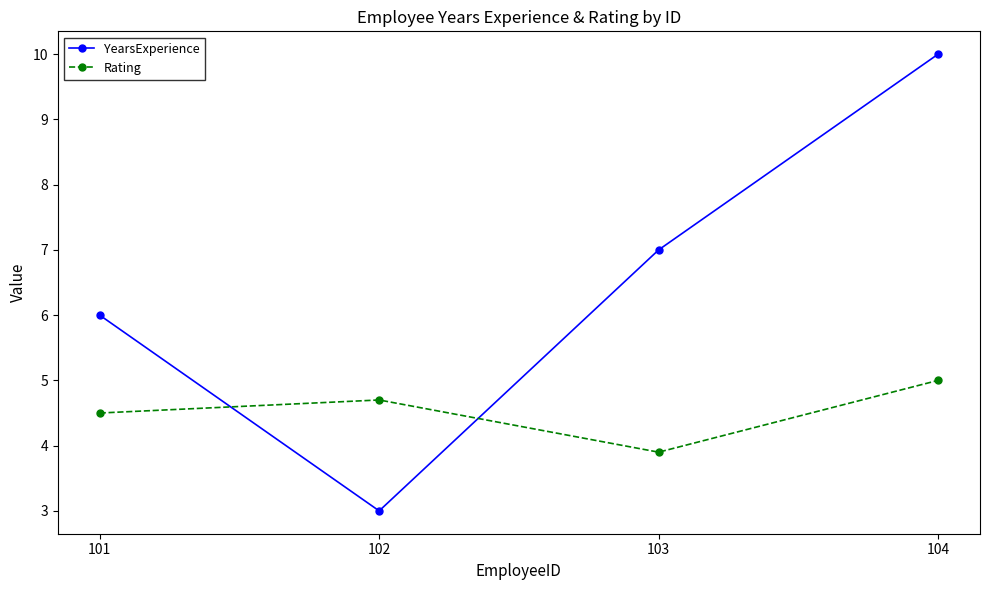

Count the number of data series in this chart.

2